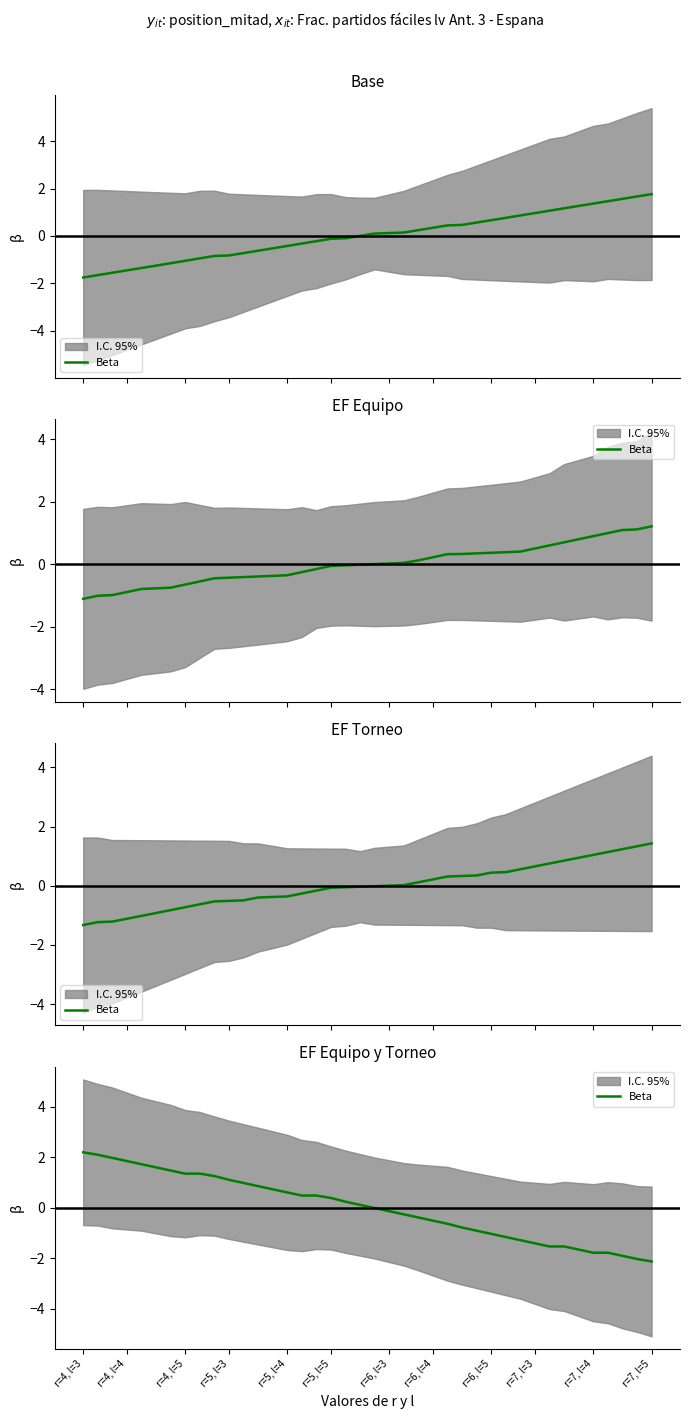

What is the value of the 35th point from the left?

-1.7